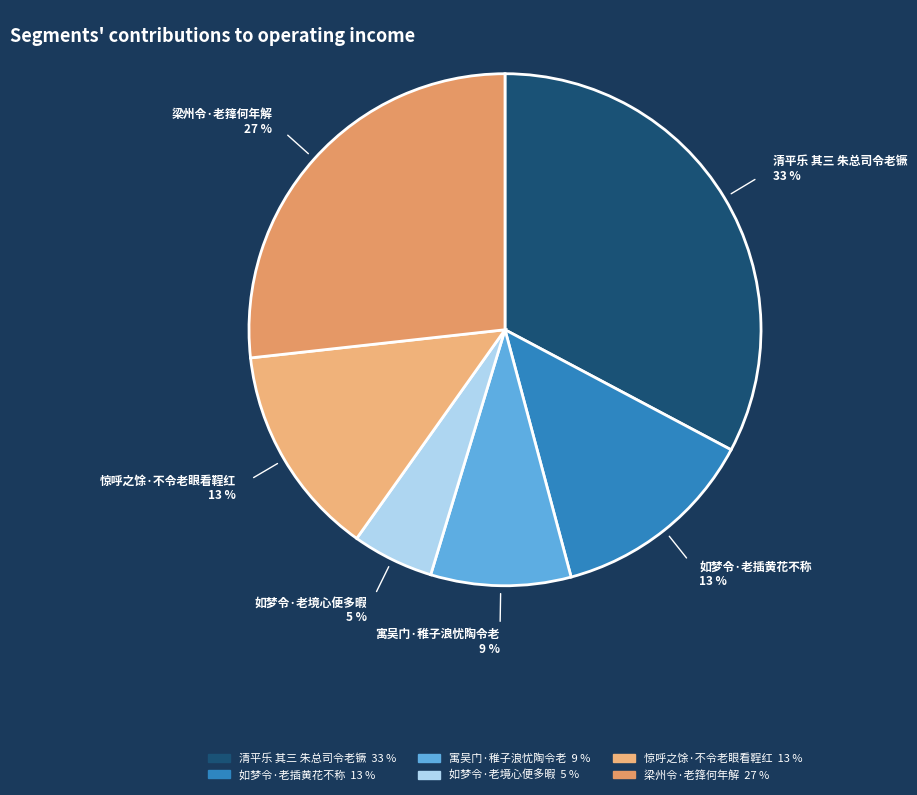

To the nearest percent, what is the average slice percentage?

17%